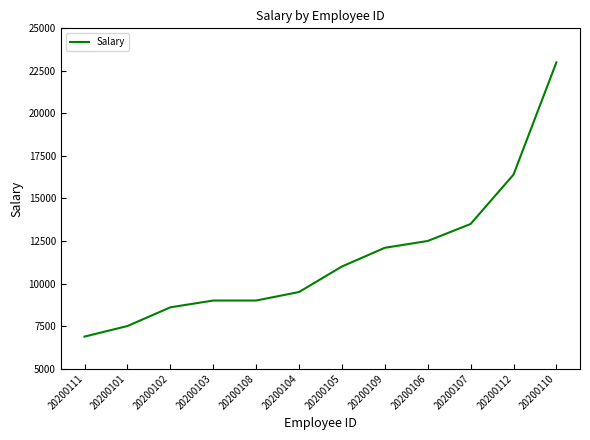

At which category does the chart reach its minimum across all series?

20200111